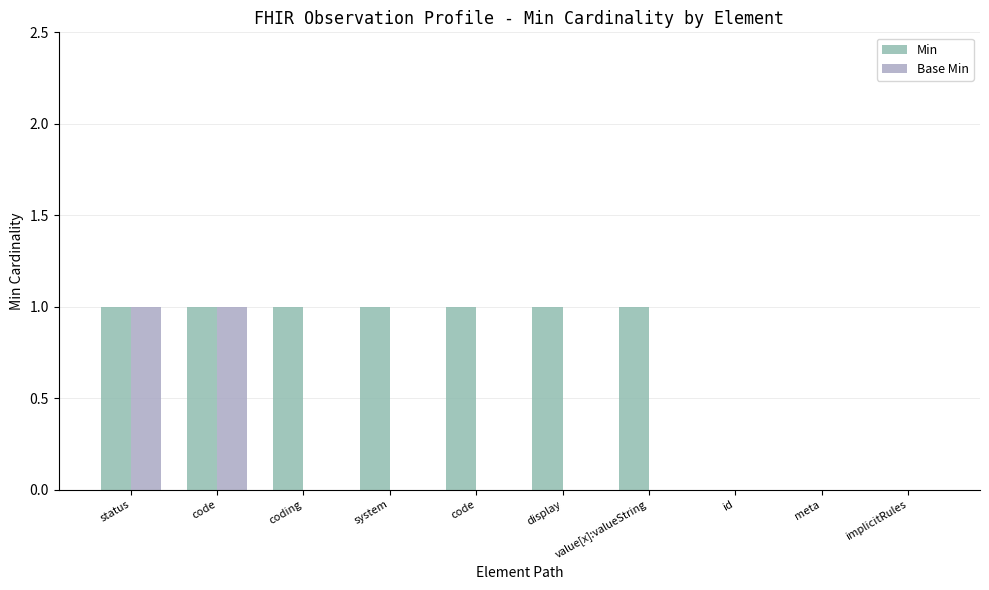

How many groups of bars are there?

10